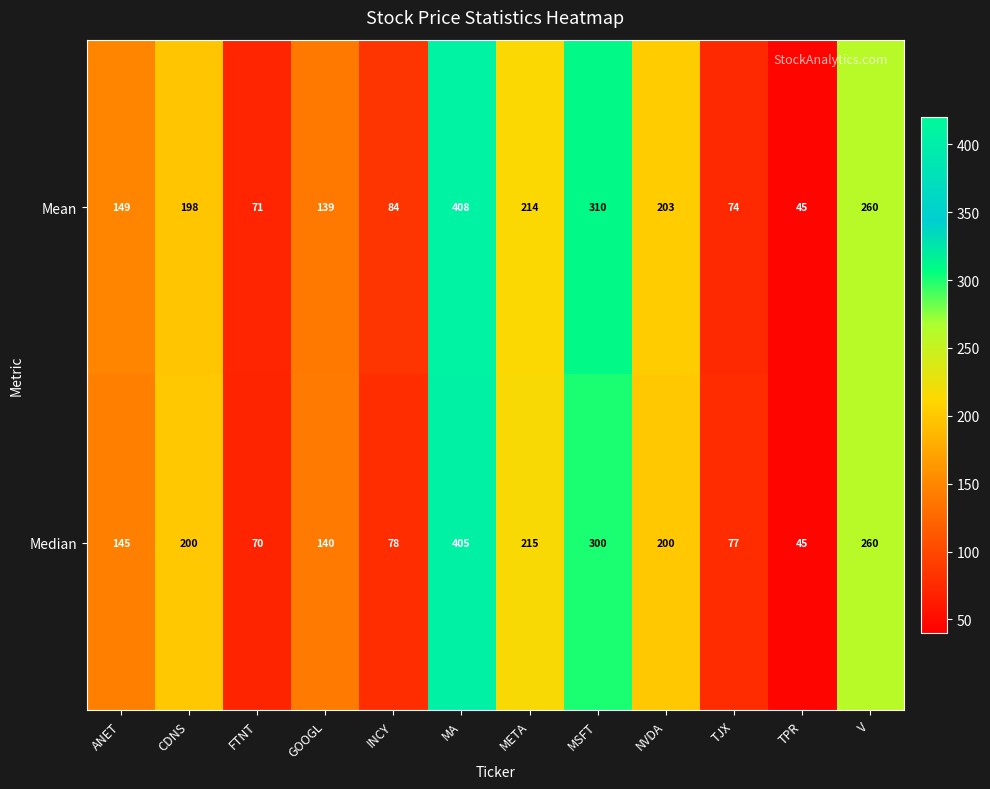

Which category has the highest value across all series?

MA